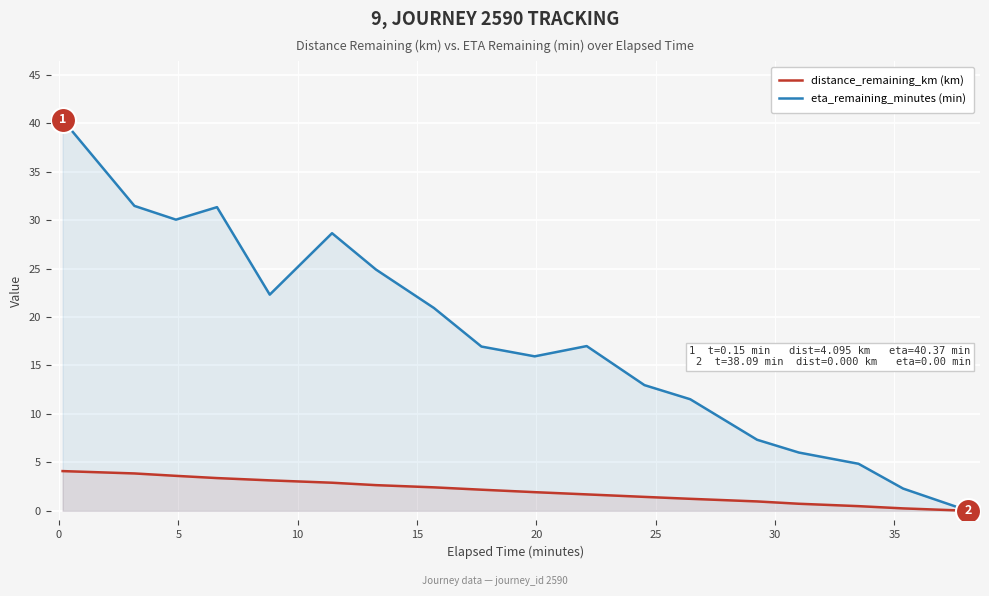

Which series has the largest total across all categories?

eta_remaining_minutes (min)